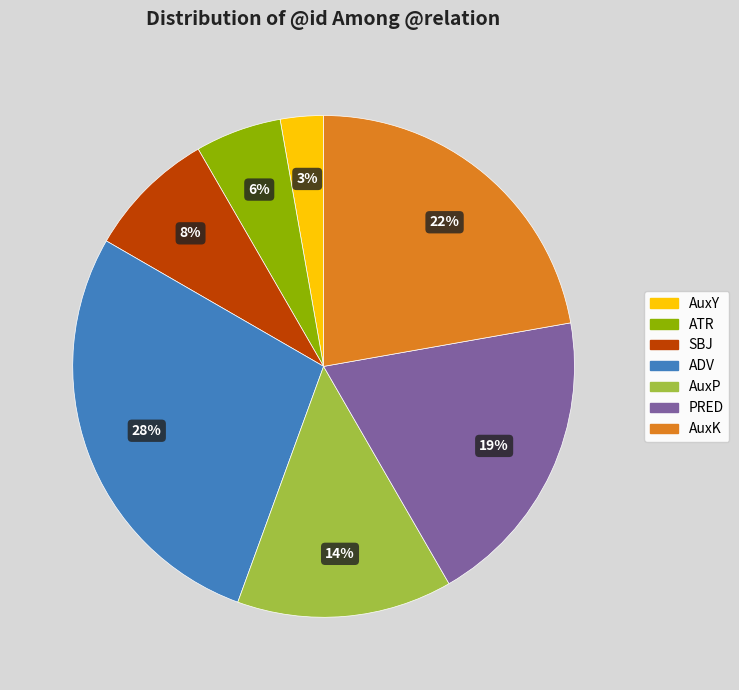

Is there a majority slice in this chart?

No